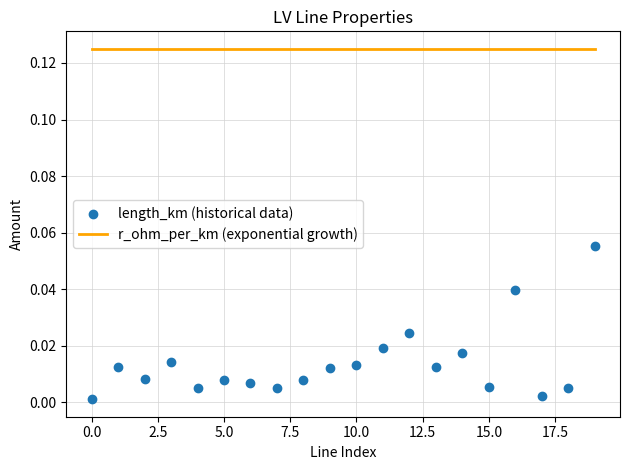

Which series has the largest Y range (max minus min)?

length_km (historical data)